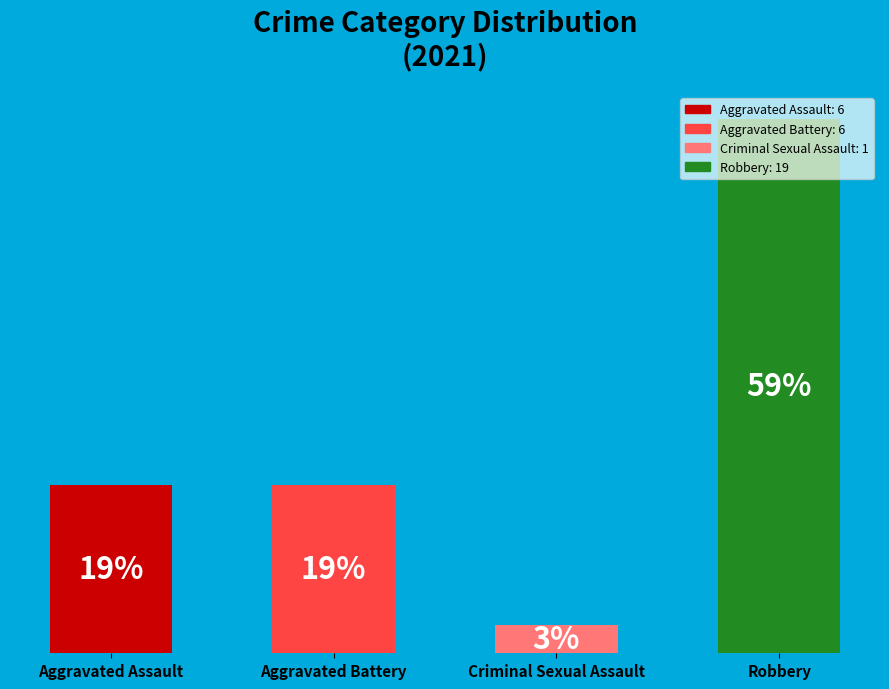

What is the label of the 3rd bar from the left?

Criminal Sexual Assault